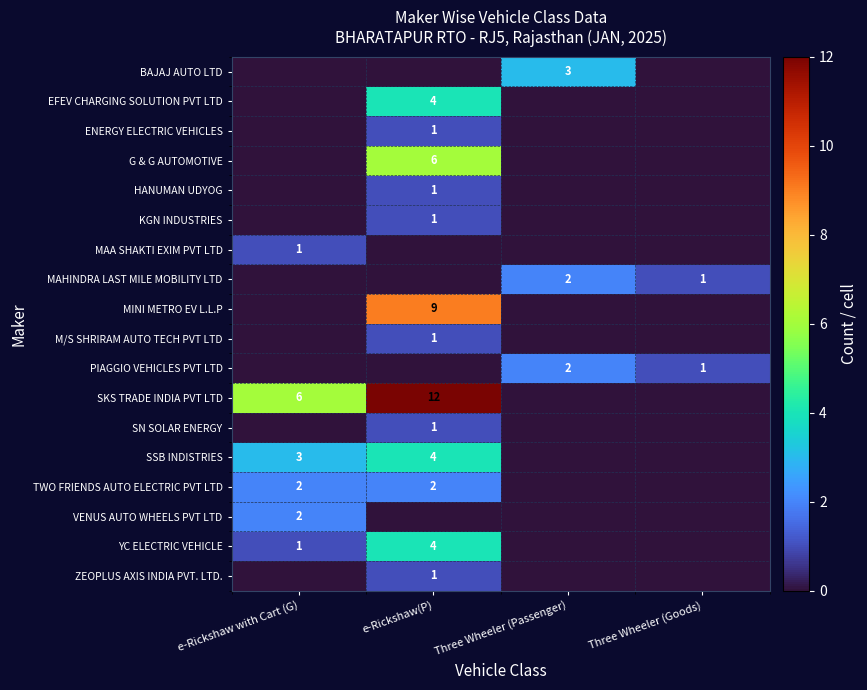

Is the value of HANUMAN UDYOG at e-Rickshaw(P) greater than the value of SKS TRADE INDIA PVT LTD at e-Rickshaw with Cart (G)?

No